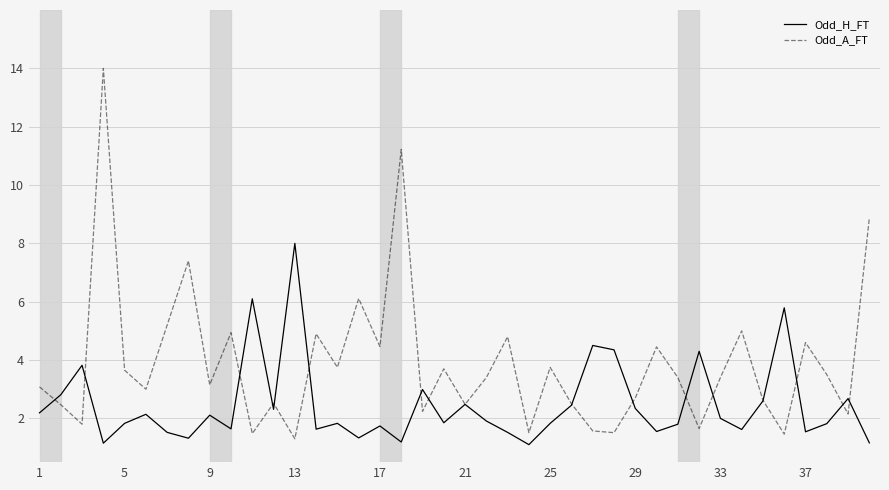

True or false: Odd_A_FT has more than 2 interior local peaks.

True